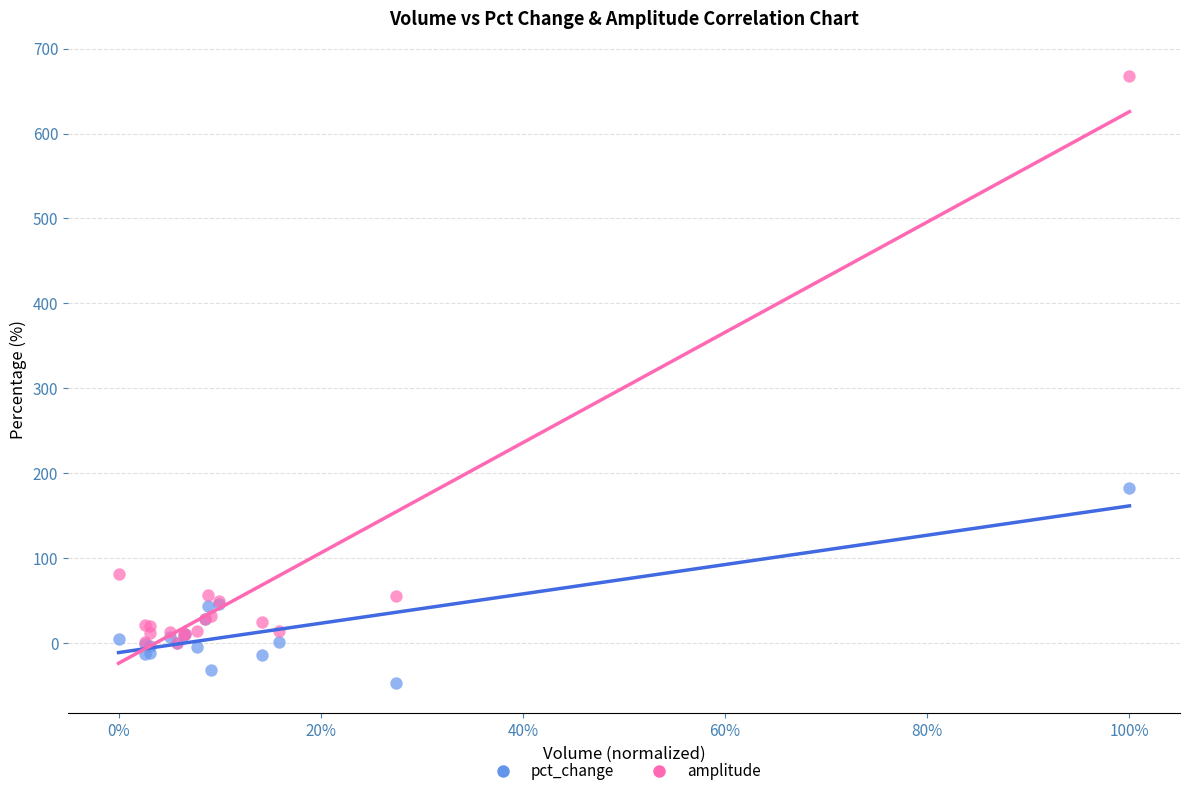

Across all series, what Y value is closest to 310?

183.1